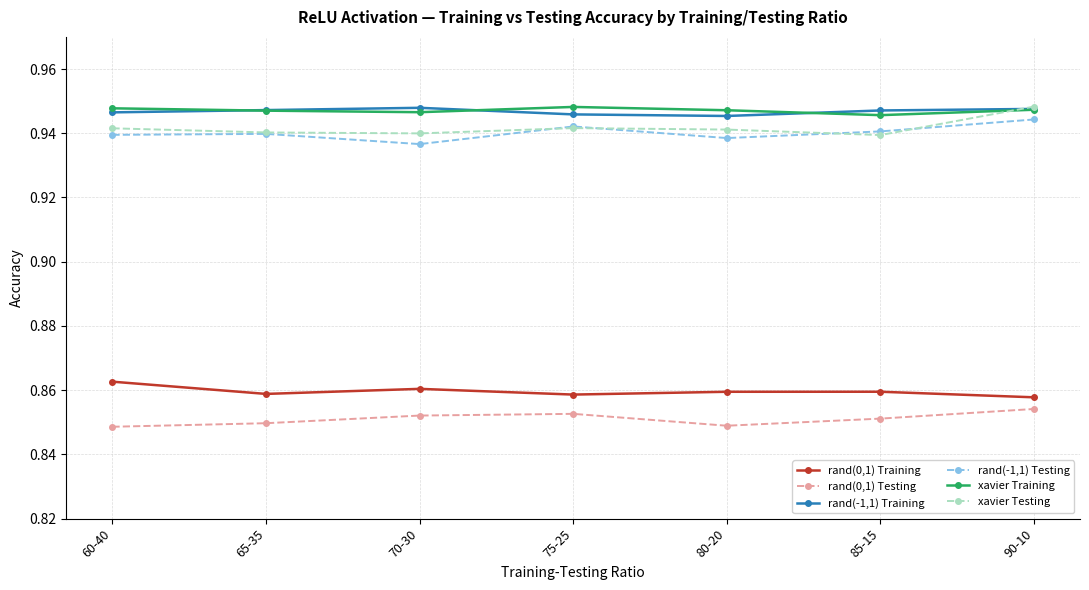

True or false: rand(-1,1) Testing and rand(0,1) Training cross at least once.

False